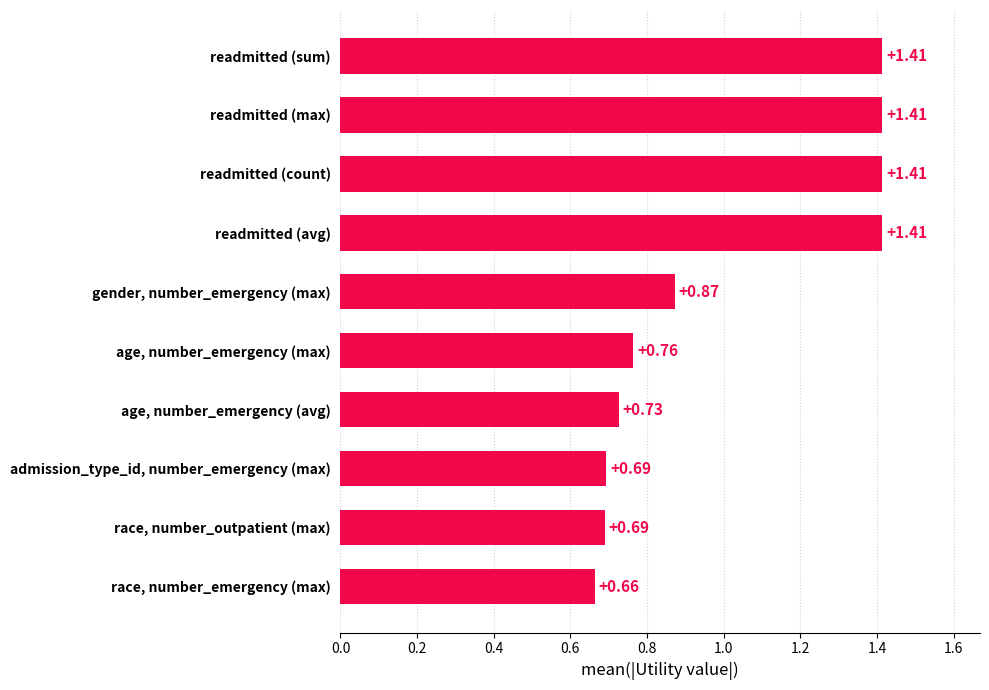

What is the average value?

1.0